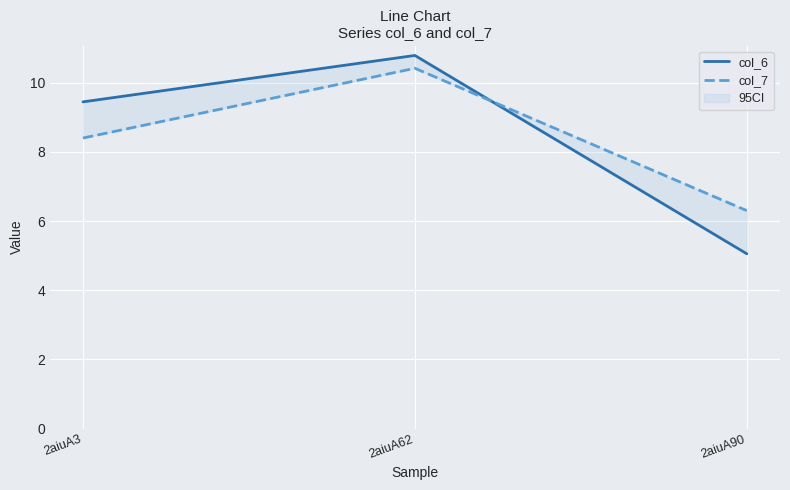

Reading left to right, transcribe all the data shown in this chart.

col_6: 2aiuA3=9.4	2aiuA62=10.8	2aiuA90=5.1
col_7: 2aiuA3=8.4	2aiuA62=10.4	2aiuA90=6.3